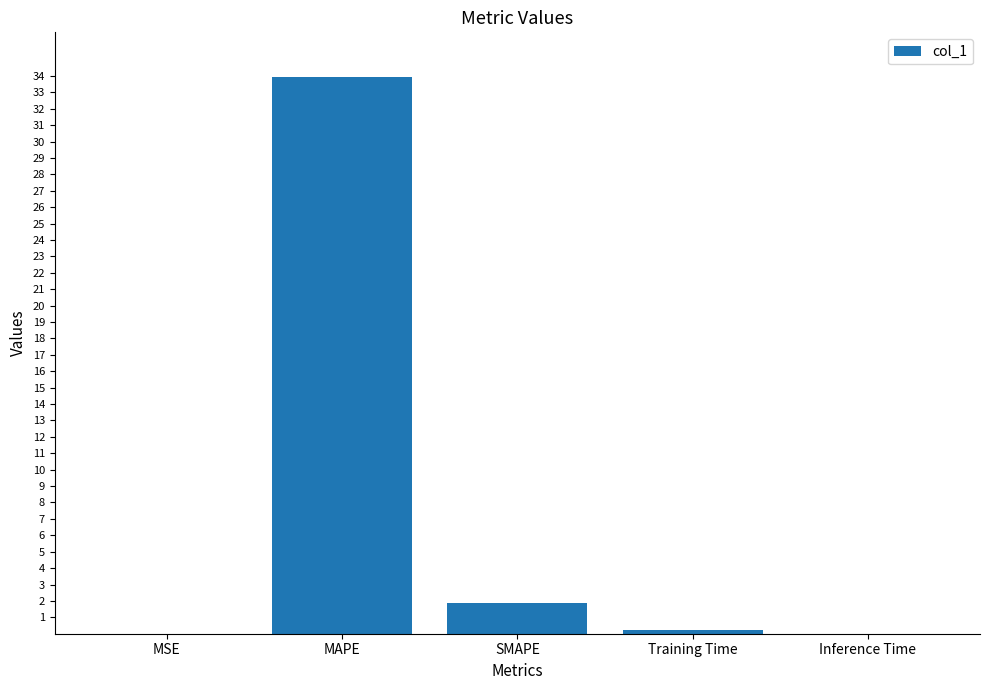

What is the sum of all values?

36.1